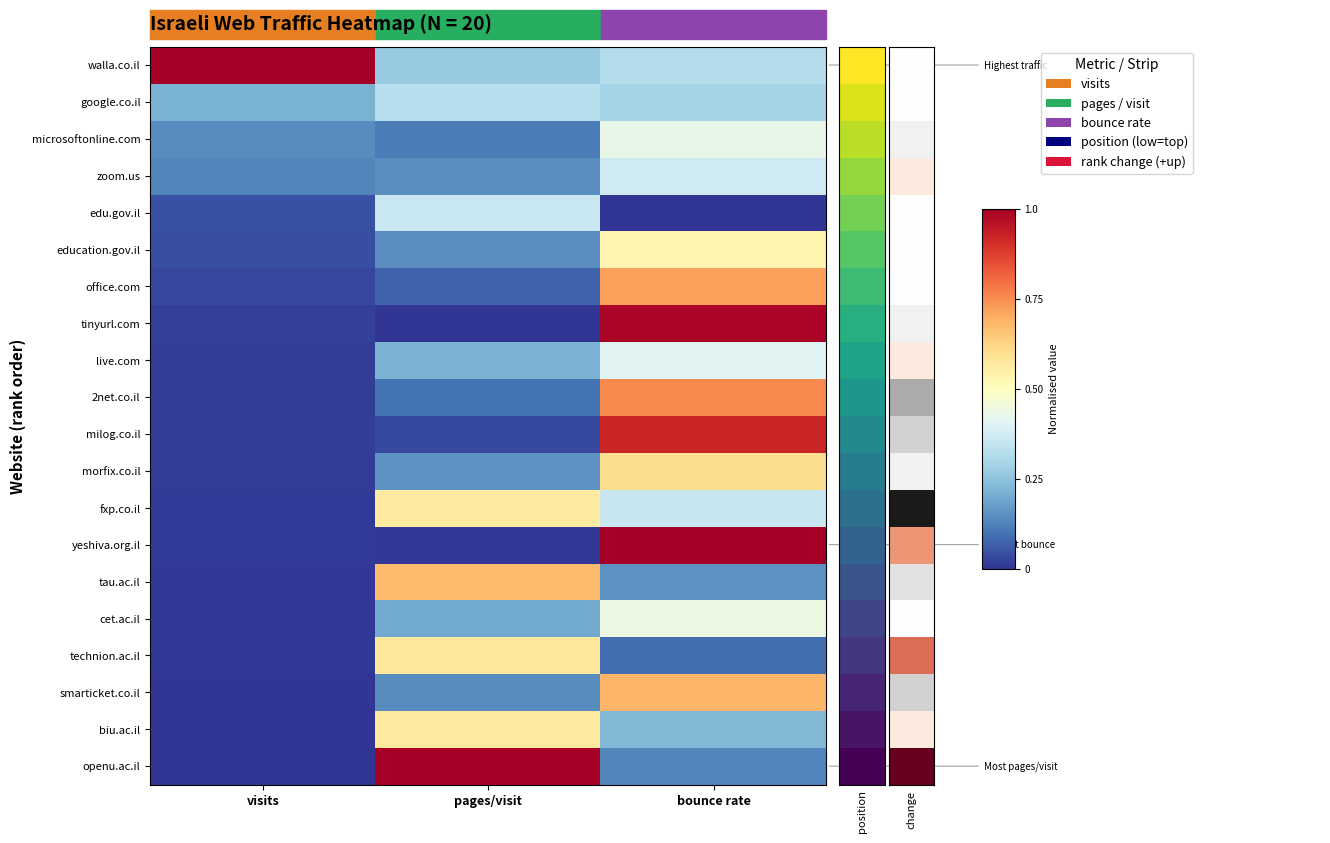

At which category is the sum across all series the highest?

bounce rate